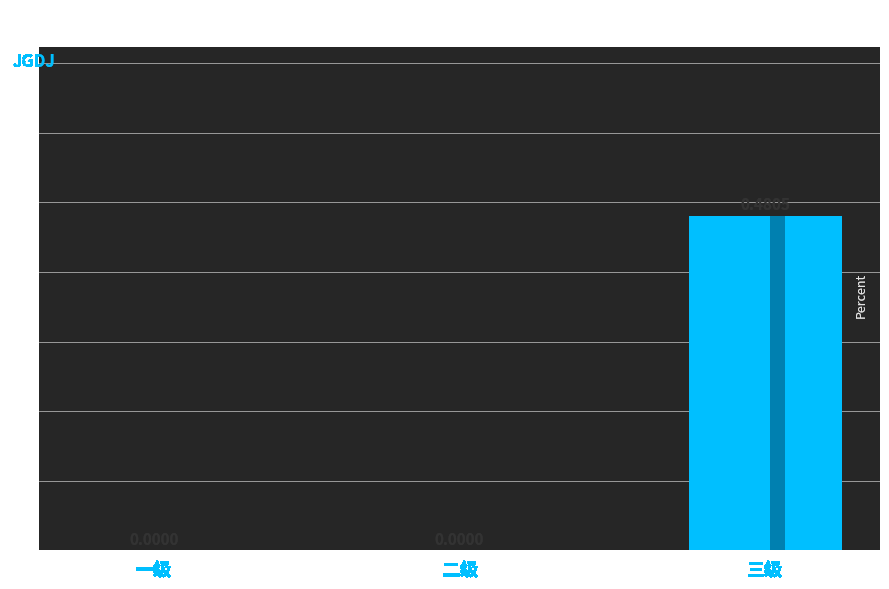

What is the sum of all values?

0.5